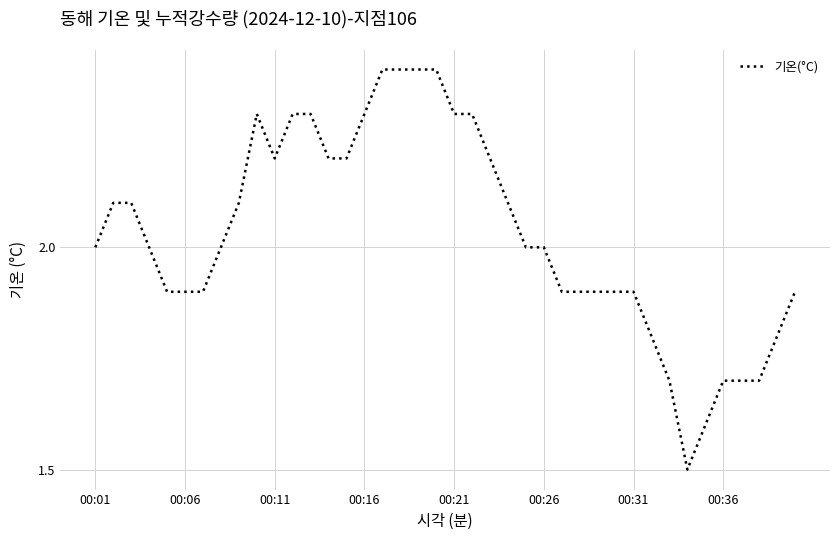

What is the greatest value displayed?

2.4